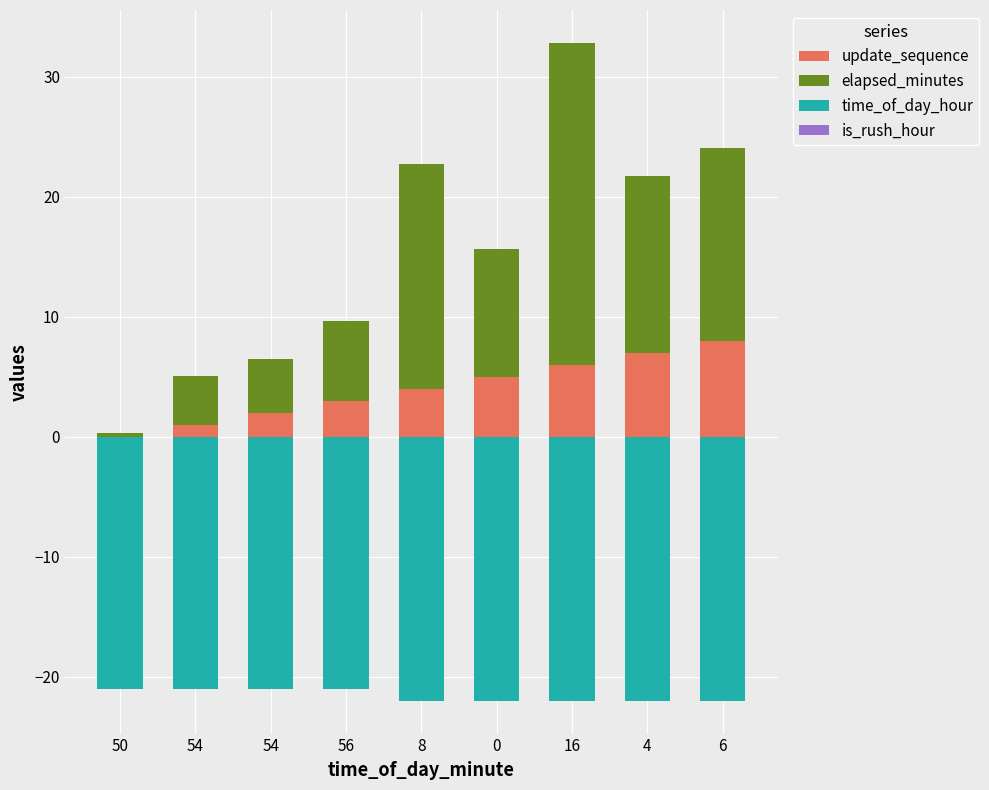

How many bars are there in total?

36